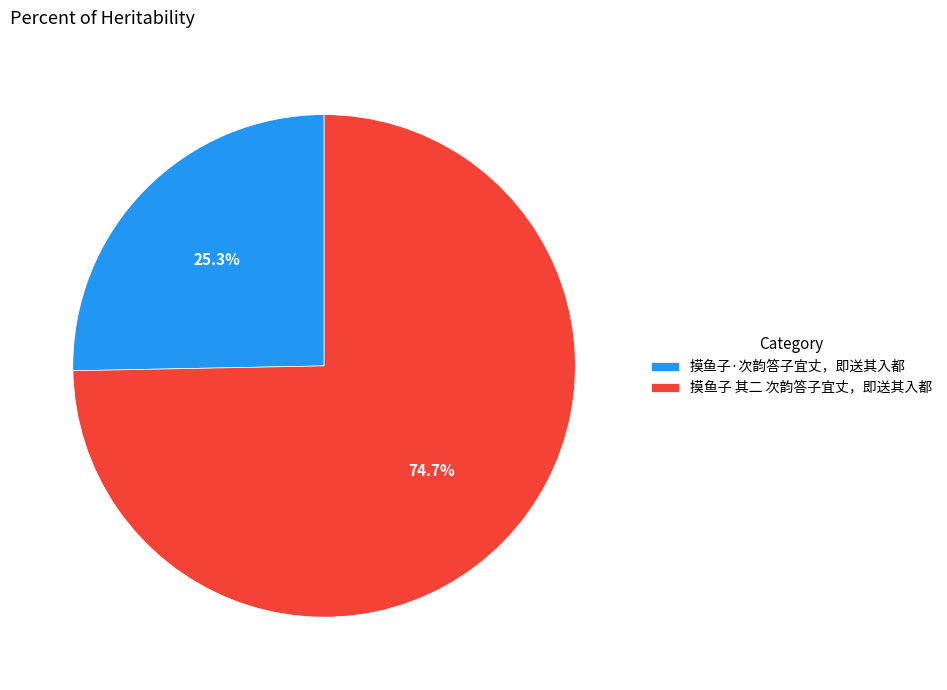

What is the majority slice?

摸鱼子 其二 次韵答子宜丈，即送其入都